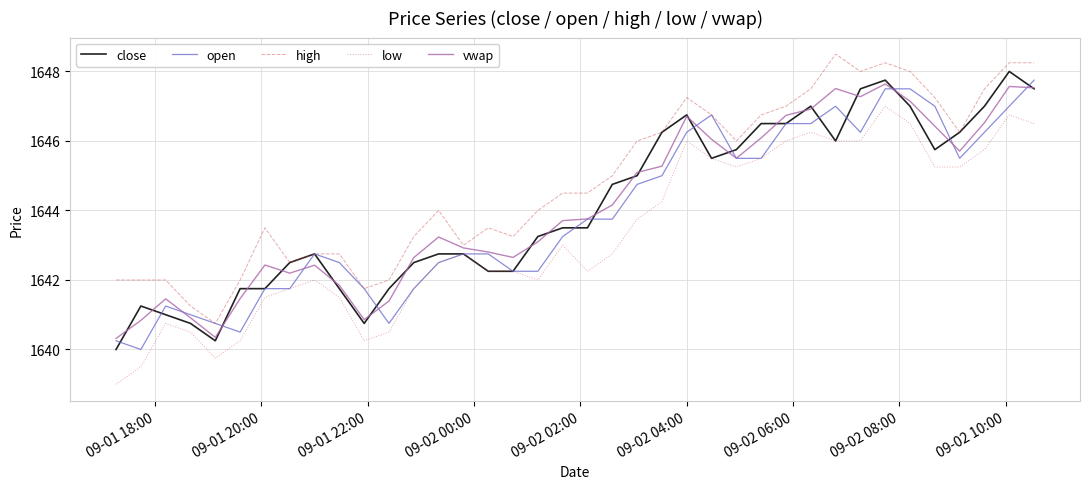

What is the highest value of the vwap series?

1647.6